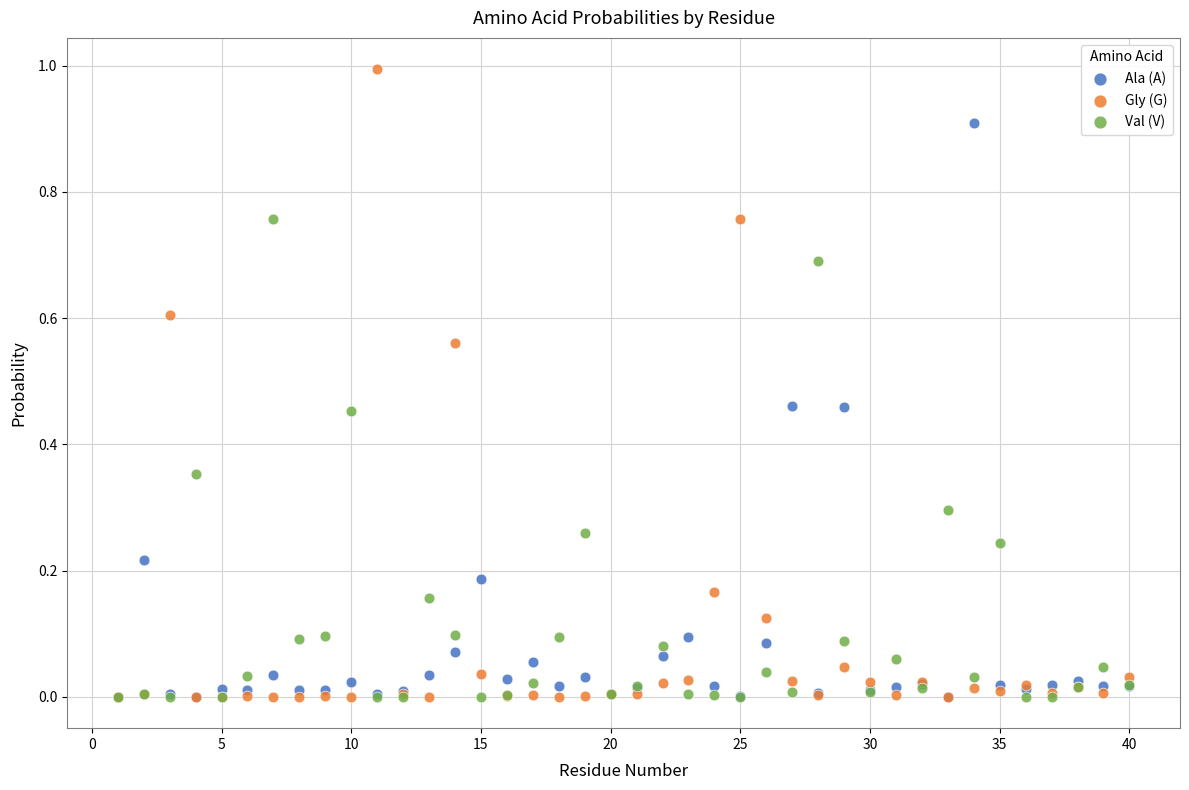

Which series reaches the maximum Y coordinate?

Gly (G)